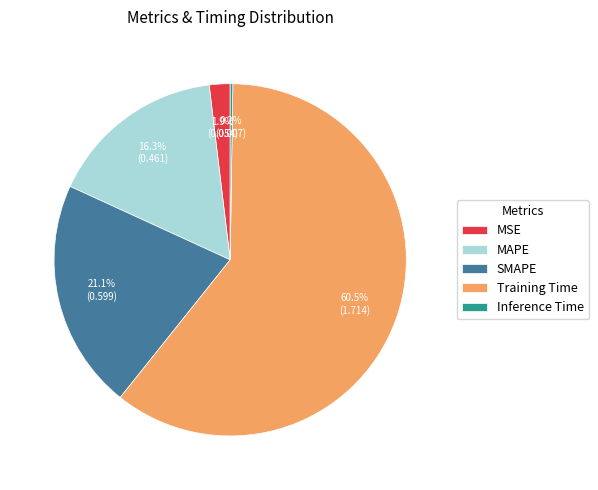

Is there a majority slice in this chart?

Yes